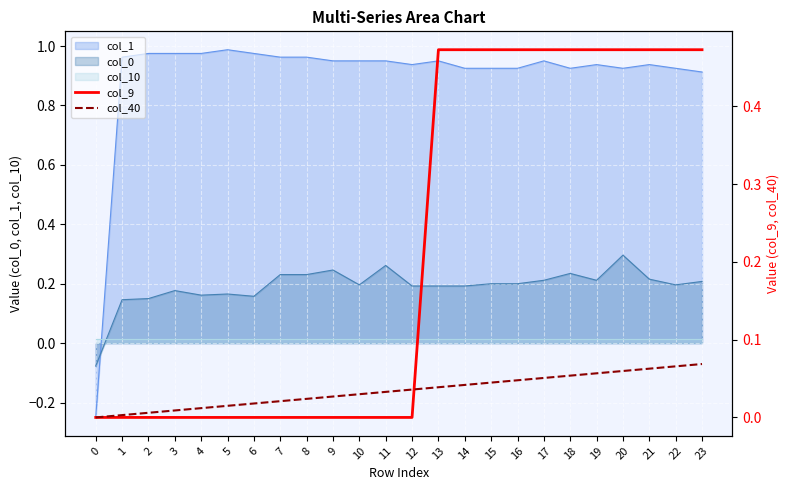

Is it true that col_40 equals 0.1 at 23?

True